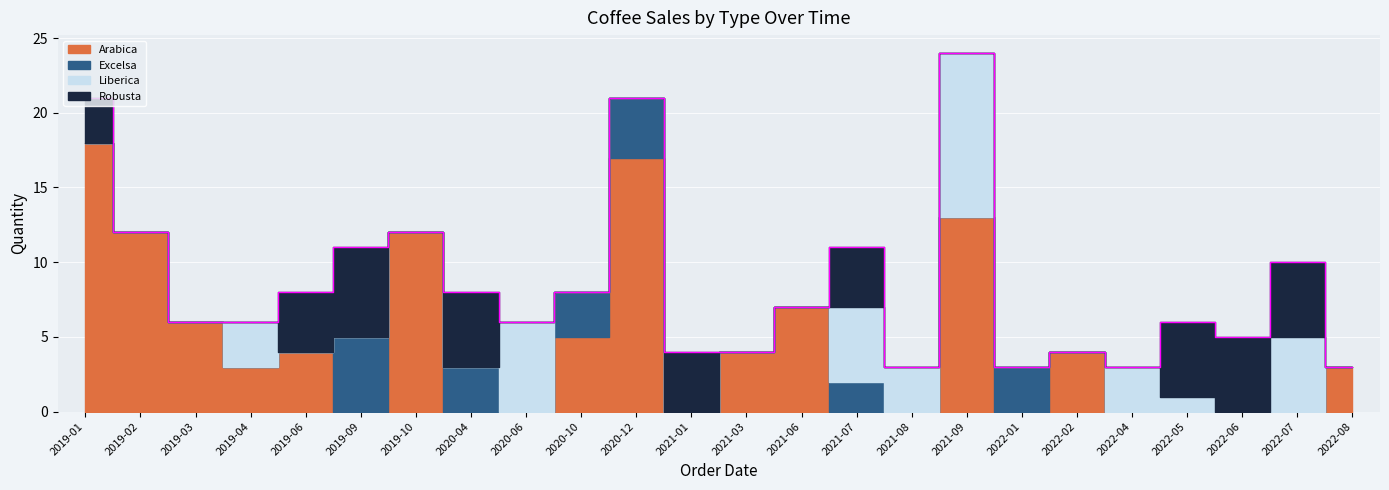

The Excelsa series shows 0 at 2019-03. True or false?

True